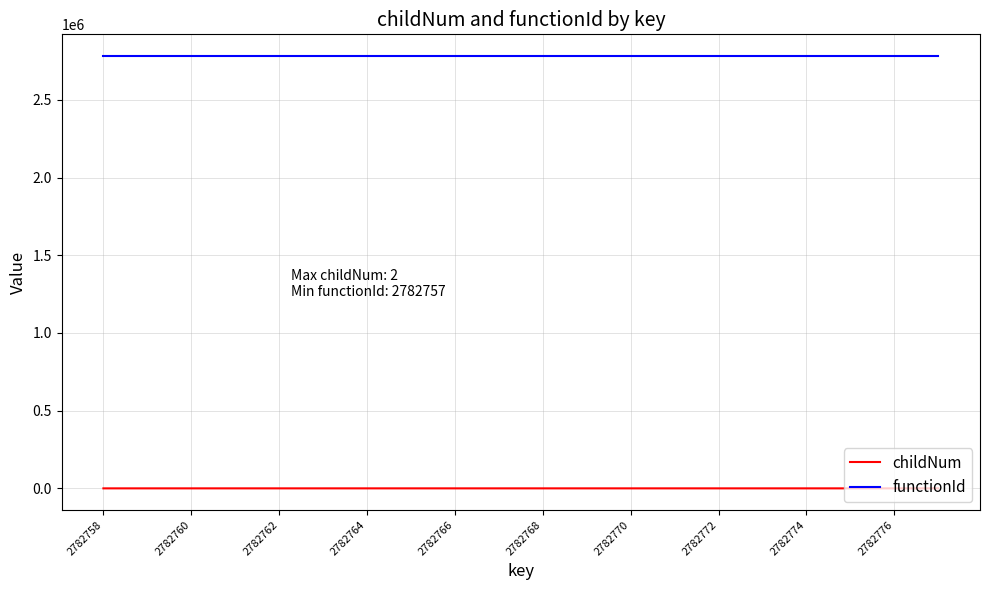

Which series has the largest total across all categories?

functionId